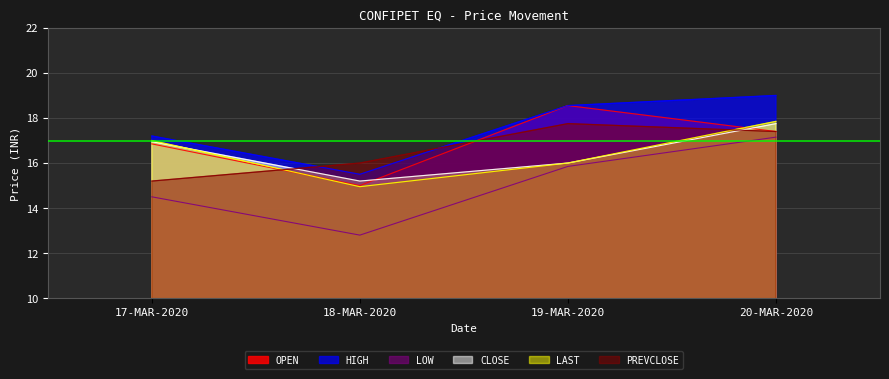

What is the sum of the HIGH values at 20-MAR-2020 and 17-MAR-2020?

36.2